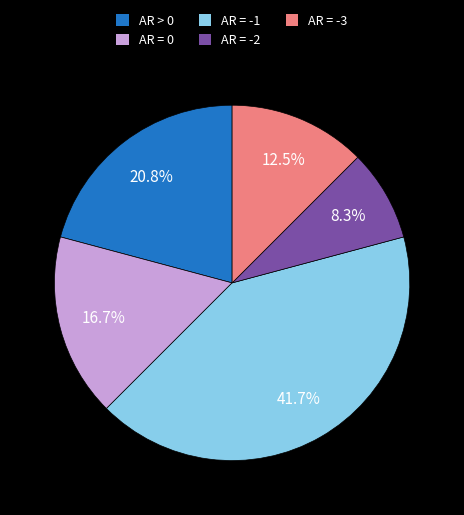

Is there a majority slice in this chart?

No